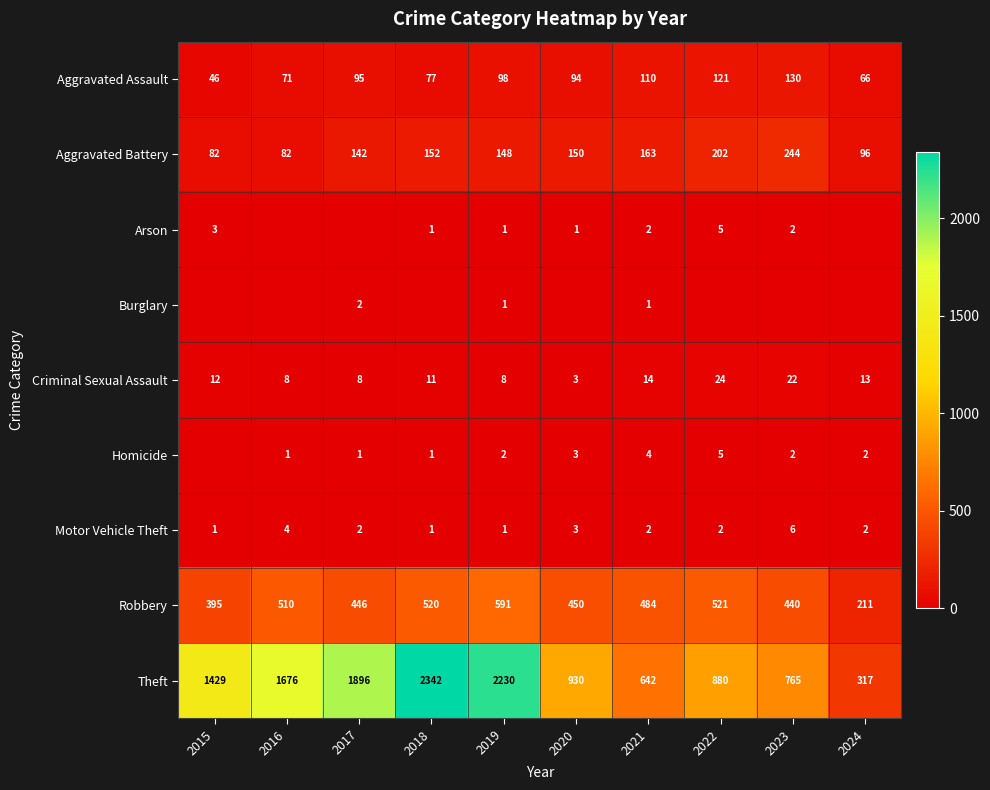

Rank the series by their maximum value, from lowest to highest.

Burglary, Arson, Homicide, Motor Vehicle Theft, Criminal Sexual Assault, Aggravated Assault, Aggravated Battery, Robbery, Theft